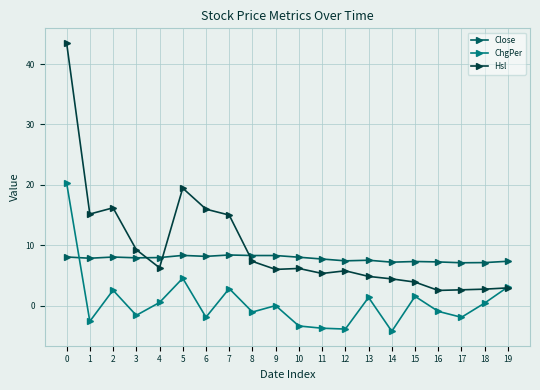

What is the difference between the maximum and second lowest values in the Close series?

1.3